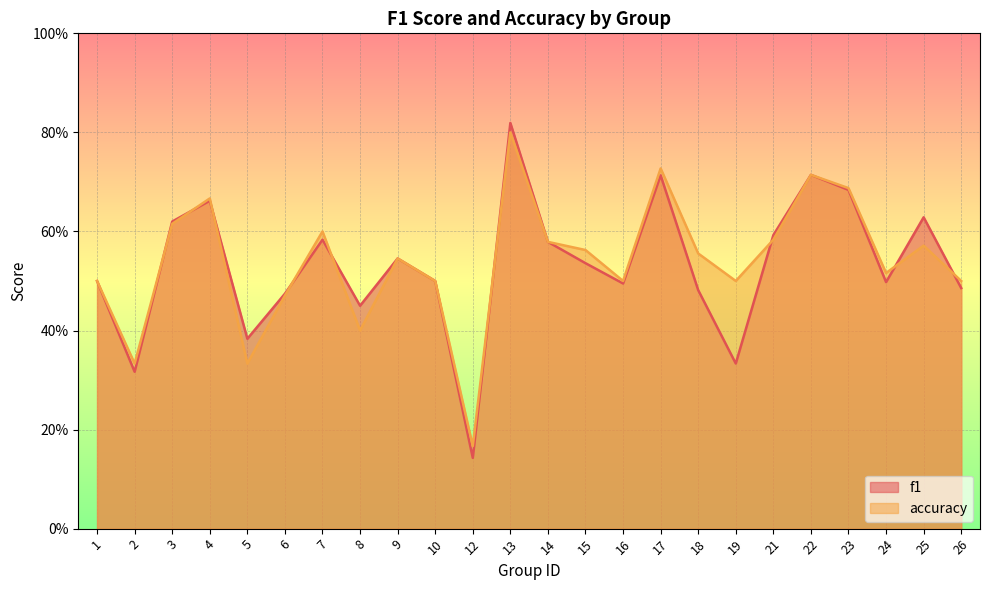

At which label is accuracy closest to 0?

12